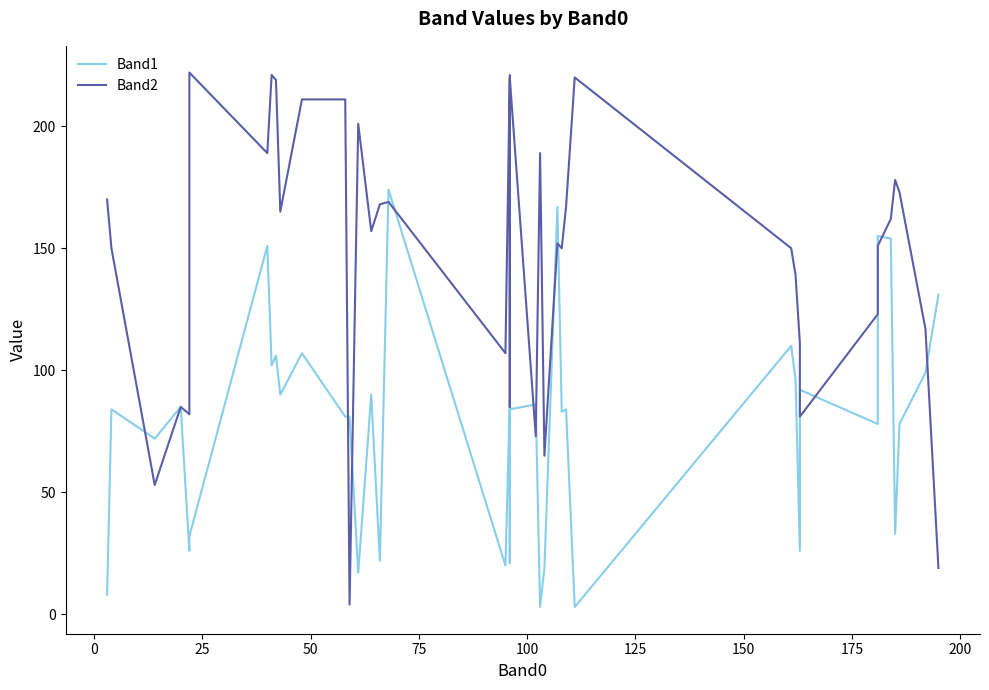

How many series are shown in this chart?

2